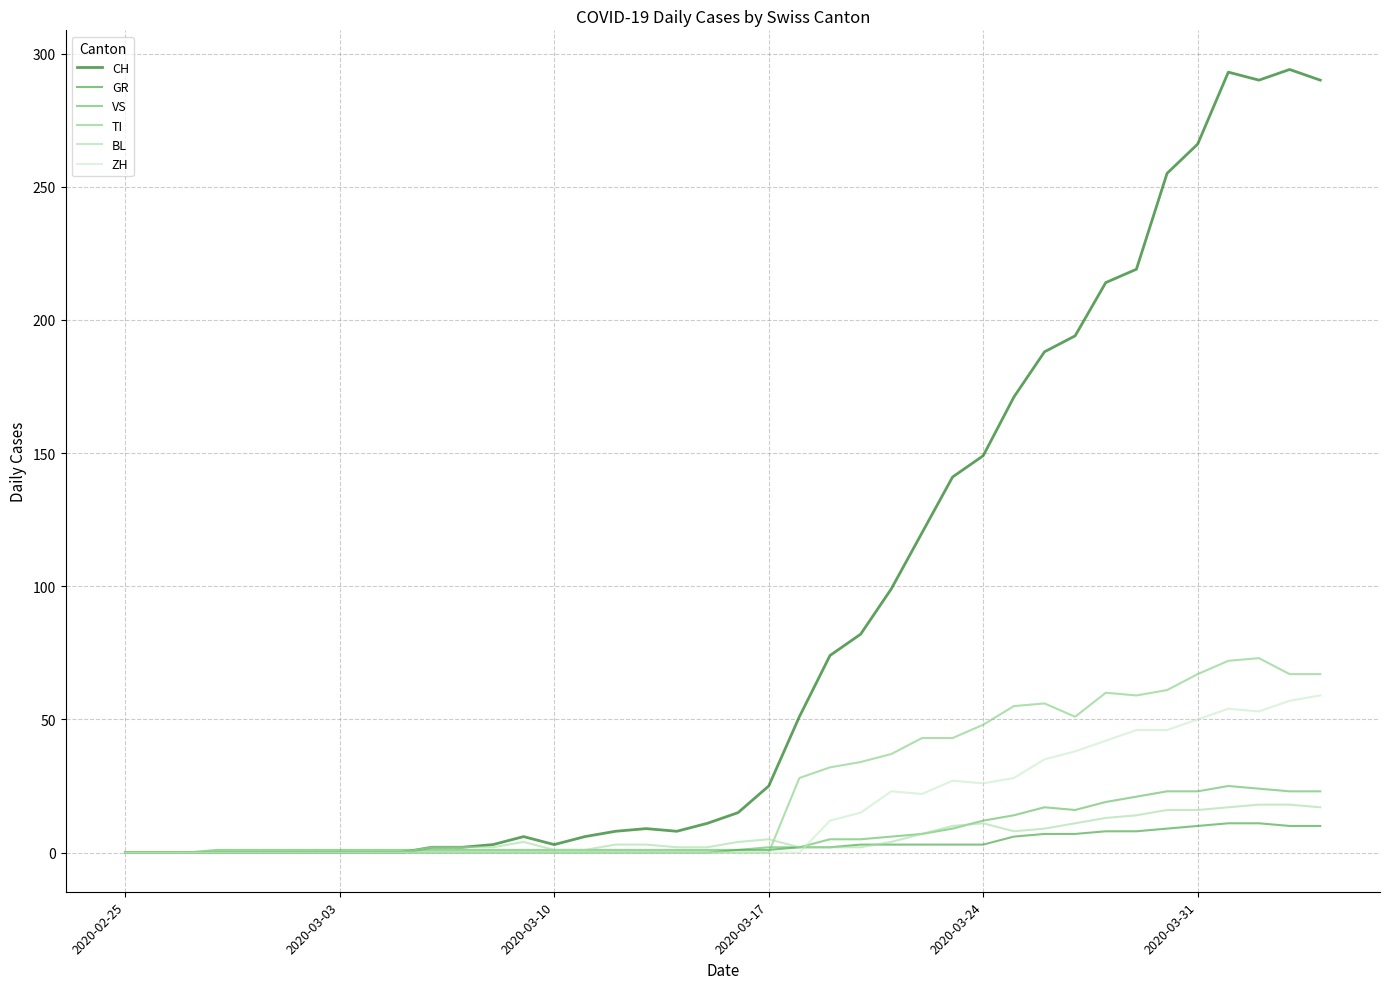

Which series has the widest spread of values?

CH